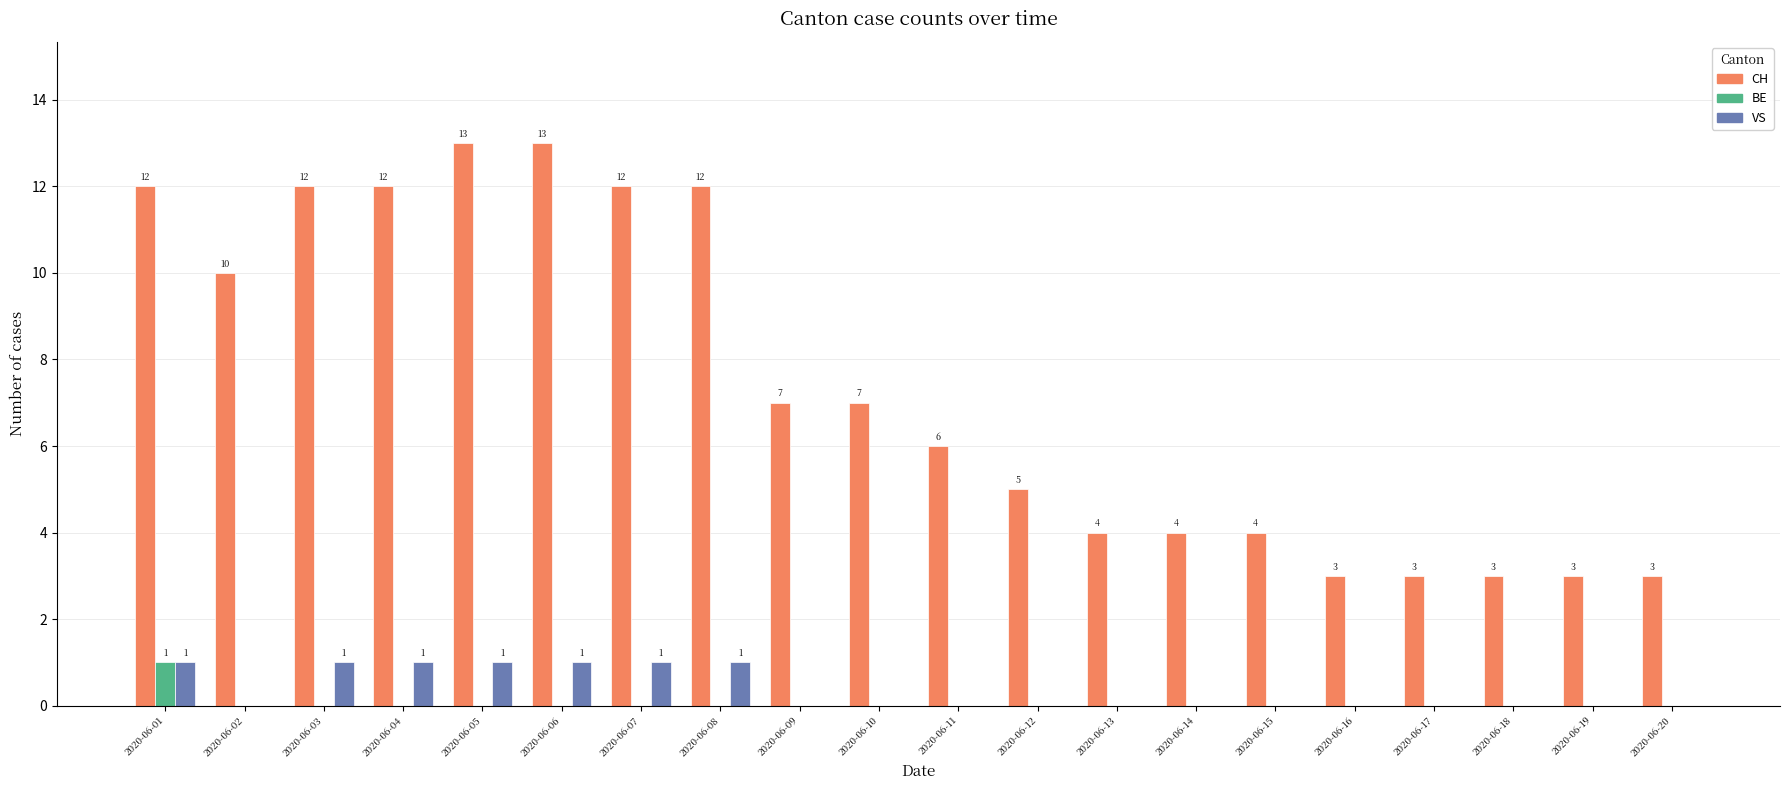

Reading left to right, transcribe all the data shown in this chart.

CH: 2020-06-01=12	2020-06-02=10	2020-06-03=12	2020-06-04=12	2020-06-05=13	2020-06-06=13	2020-06-07=12	2020-06-08=12	2020-06-09=7	2020-06-10=7	2020-06-11=6	2020-06-12=5	2020-06-13=4	2020-06-14=4	2020-06-15=4	2020-06-16=3	2020-06-17=3	2020-06-18=3	2020-06-19=3	2020-06-20=3
BE: 2020-06-01=1	2020-06-02=0	2020-06-03=0	2020-06-04=0	2020-06-05=0	2020-06-06=0	2020-06-07=0	2020-06-08=0	2020-06-09=0	2020-06-10=0	2020-06-11=0	2020-06-12=0	2020-06-13=0	2020-06-14=0	2020-06-15=0	2020-06-16=0	2020-06-17=0	2020-06-18=0	2020-06-19=0	2020-06-20=0
VS: 2020-06-01=1	2020-06-02=0	2020-06-03=1	2020-06-04=1	2020-06-05=1	2020-06-06=1	2020-06-07=1	2020-06-08=1	2020-06-09=0	2020-06-10=0	2020-06-11=0	2020-06-12=0	2020-06-13=0	2020-06-14=0	2020-06-15=0	2020-06-16=0	2020-06-17=0	2020-06-18=0	2020-06-19=0	2020-06-20=0